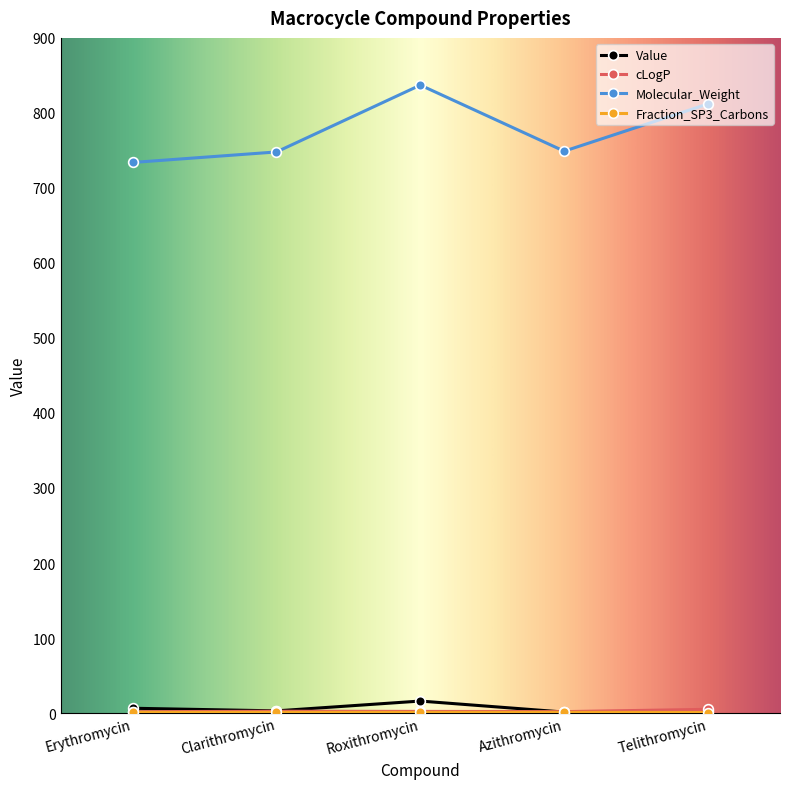

What is the label of the 5th point from the left?

Telithromycin